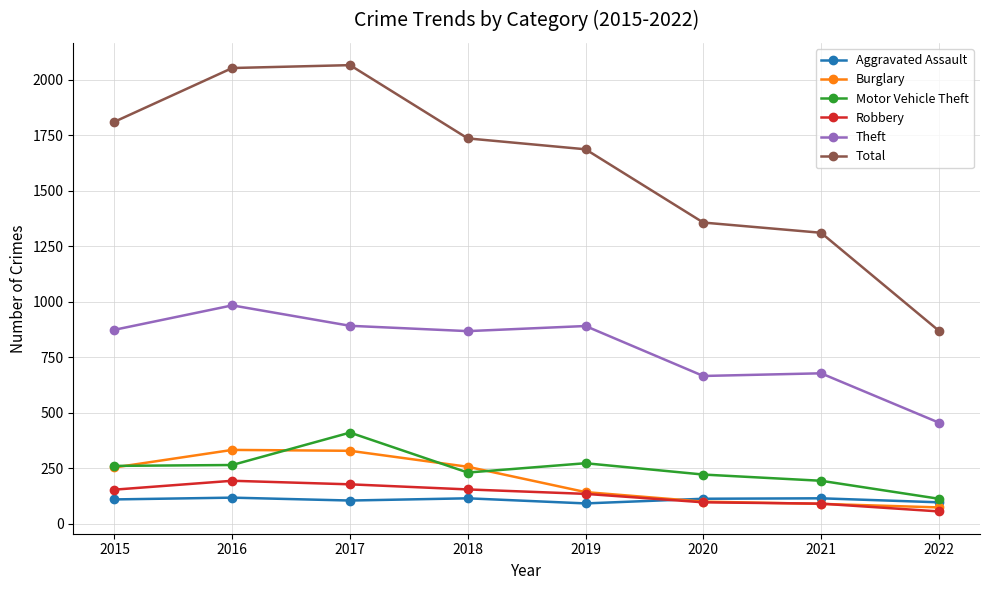

Which series ends up on top after the final intersection of Aggravated Assault and Robbery?

Aggravated Assault